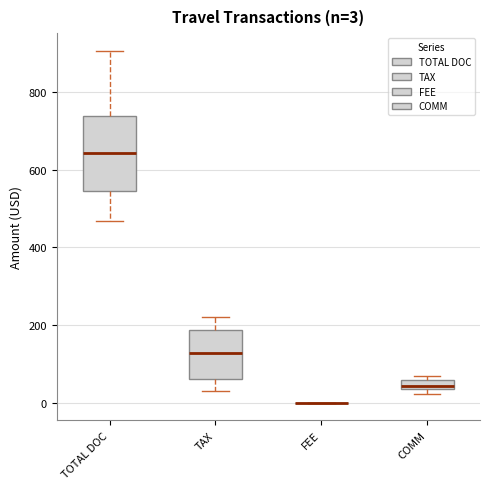

Comparing the boxes themselves (not the whiskers), which one is the tallest?

TOTAL DOC